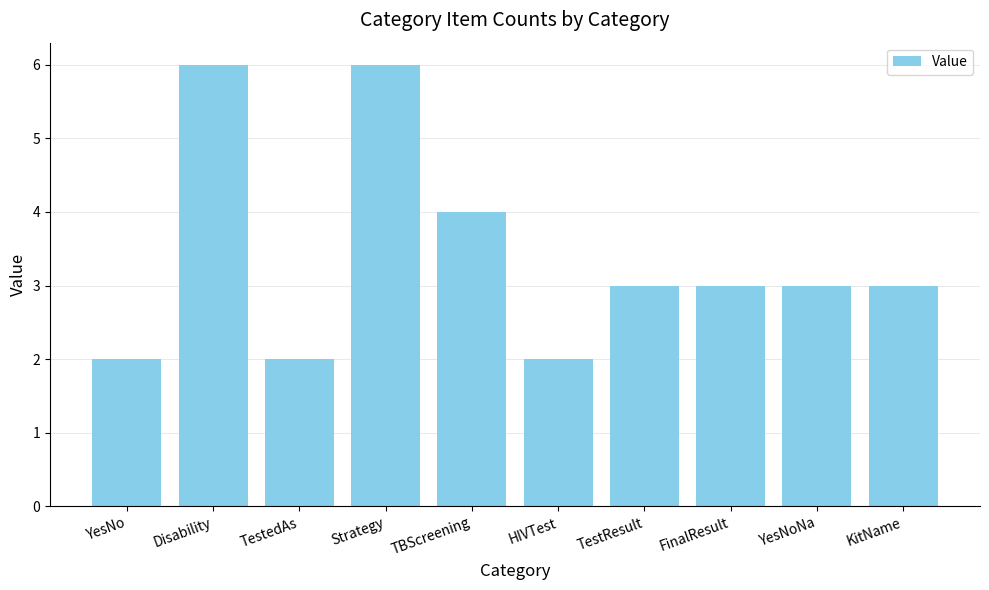

What is the value of the 5th bar from the left?

4